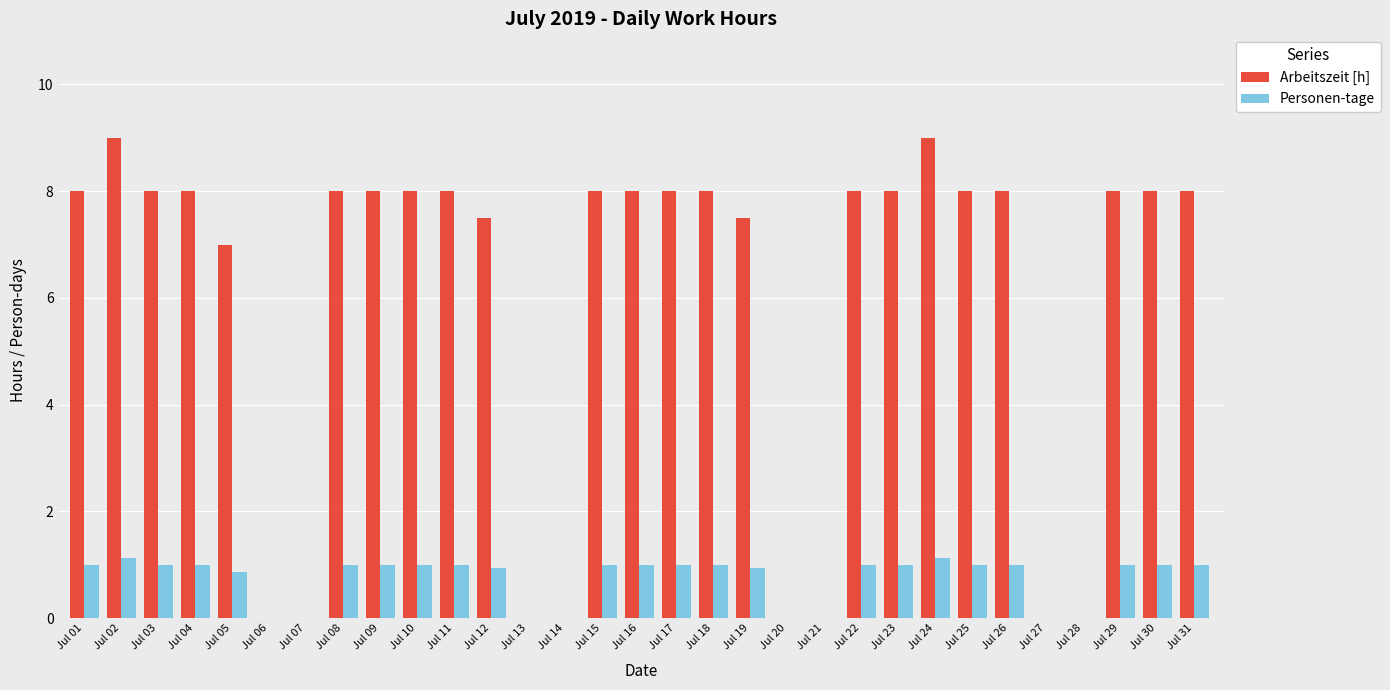

Reading left to right, list all the values displayed in this chart.

Arbeitszeit [h]: Jul 01=8.0	Jul 02=9.0	Jul 03=8.0	Jul 04=8.0	Jul 05=7.0	Jul 06=0.0	Jul 07=0.0	Jul 08=8.0	Jul 09=8.0	Jul 10=8.0	Jul 11=8.0	Jul 12=7.5	Jul 13=0.0	Jul 14=0.0	Jul 15=8.0	Jul 16=8.0	Jul 17=8.0	Jul 18=8.0	Jul 19=7.5	Jul 20=0.0	Jul 21=0.0	Jul 22=8.0	Jul 23=8.0	Jul 24=9.0	Jul 25=8.0	Jul 26=8.0	Jul 27=0.0	Jul 28=0.0	Jul 29=8.0	Jul 30=8.0	Jul 31=8.0
Personen-tage: Jul 01=1.0	Jul 02=1.1	Jul 03=1.0	Jul 04=1.0	Jul 05=0.9	Jul 06=0.0	Jul 07=0.0	Jul 08=1.0	Jul 09=1.0	Jul 10=1.0	Jul 11=1.0	Jul 12=0.9	Jul 13=0.0	Jul 14=0.0	Jul 15=1.0	Jul 16=1.0	Jul 17=1.0	Jul 18=1.0	Jul 19=0.9	Jul 20=0.0	Jul 21=0.0	Jul 22=1.0	Jul 23=1.0	Jul 24=1.1	Jul 25=1.0	Jul 26=1.0	Jul 27=0.0	Jul 28=0.0	Jul 29=1.0	Jul 30=1.0	Jul 31=1.0